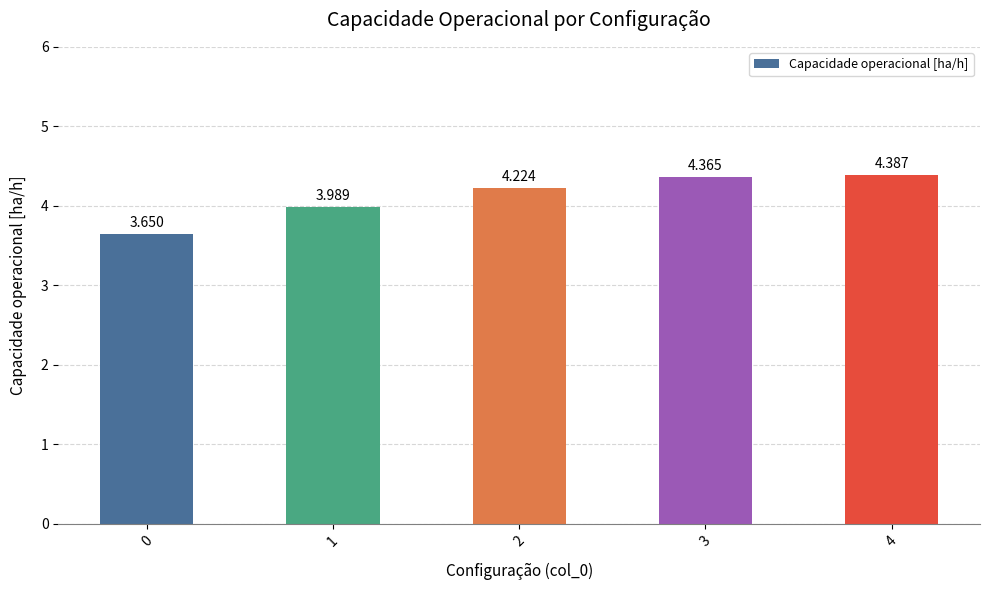

What is the value of the 1st bar from the left?

3.7